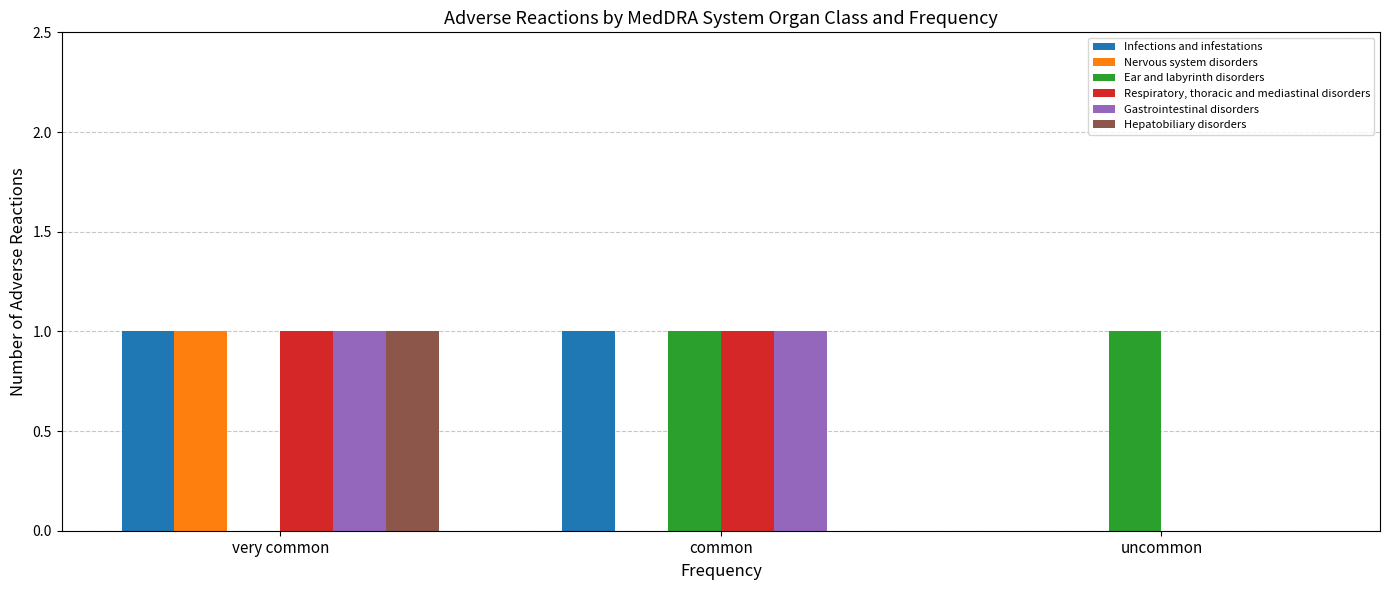

Does the chart contain stacked bars?

No